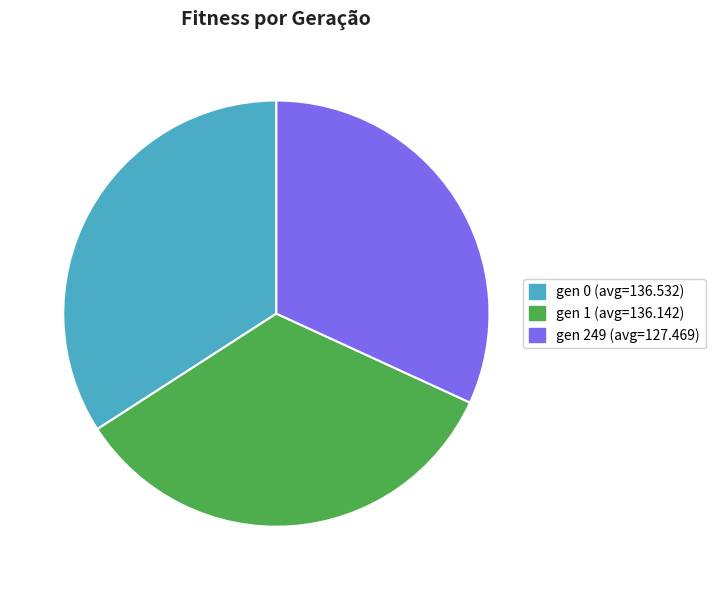

Which slice is the smallest?

gen 249 (avg=127.469)